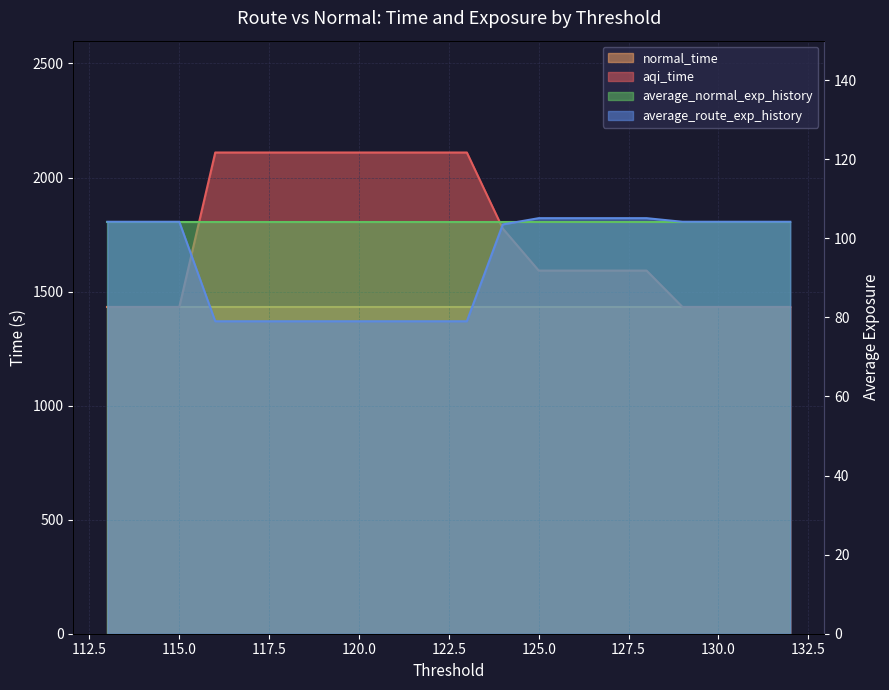

How many categories are shown in the chart?

20